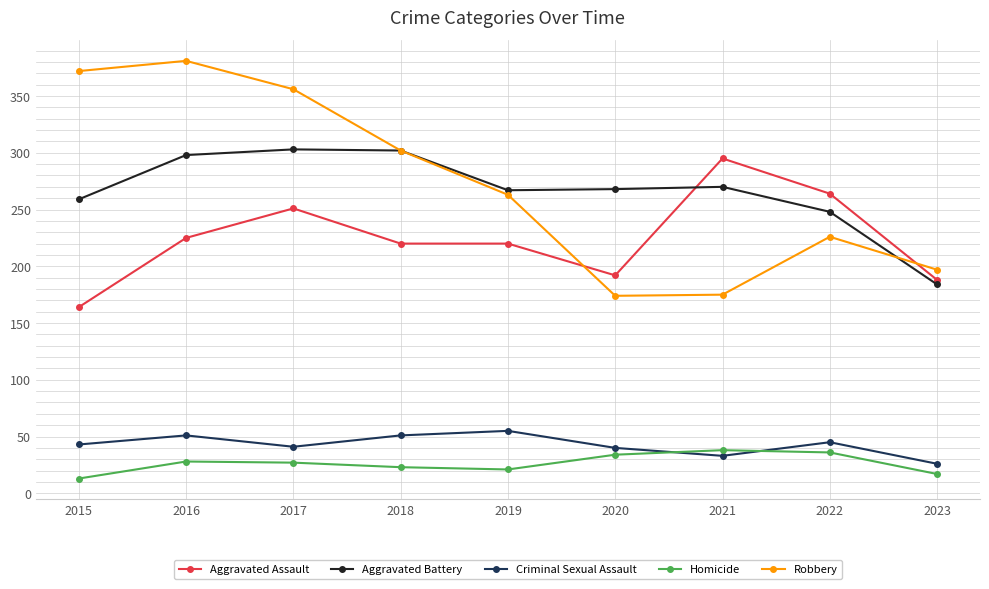

How many lines are shown in the chart?

5